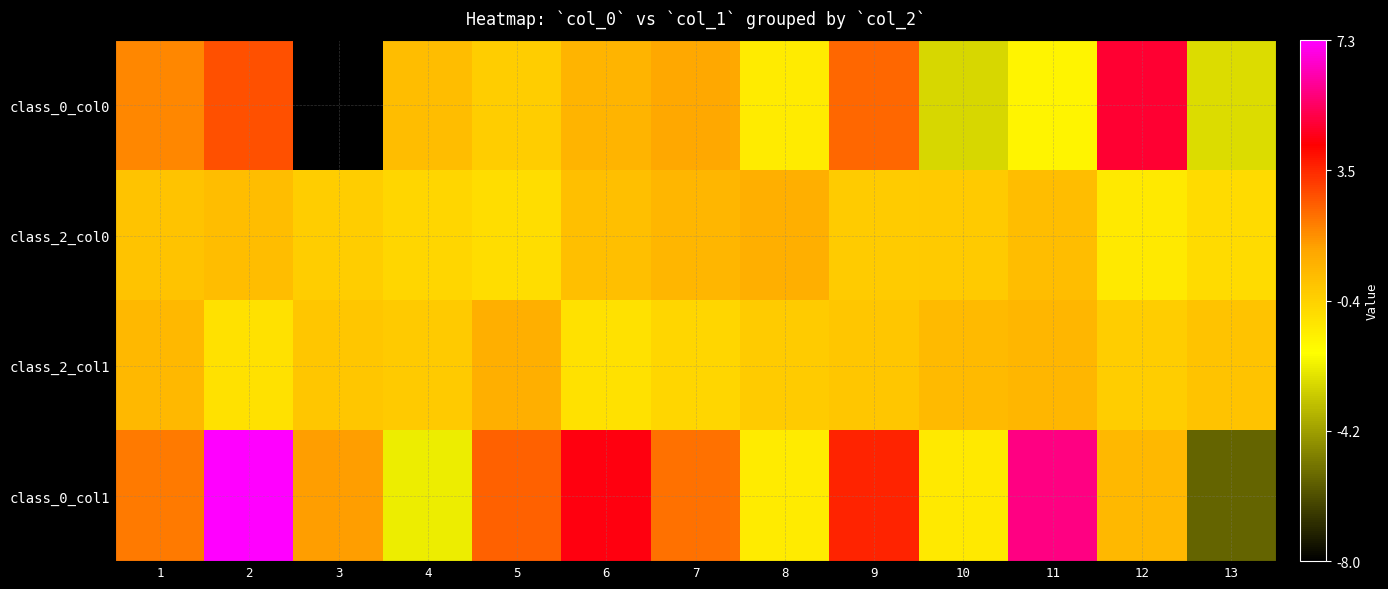

At how many categories does at least one series exceed 6?

1